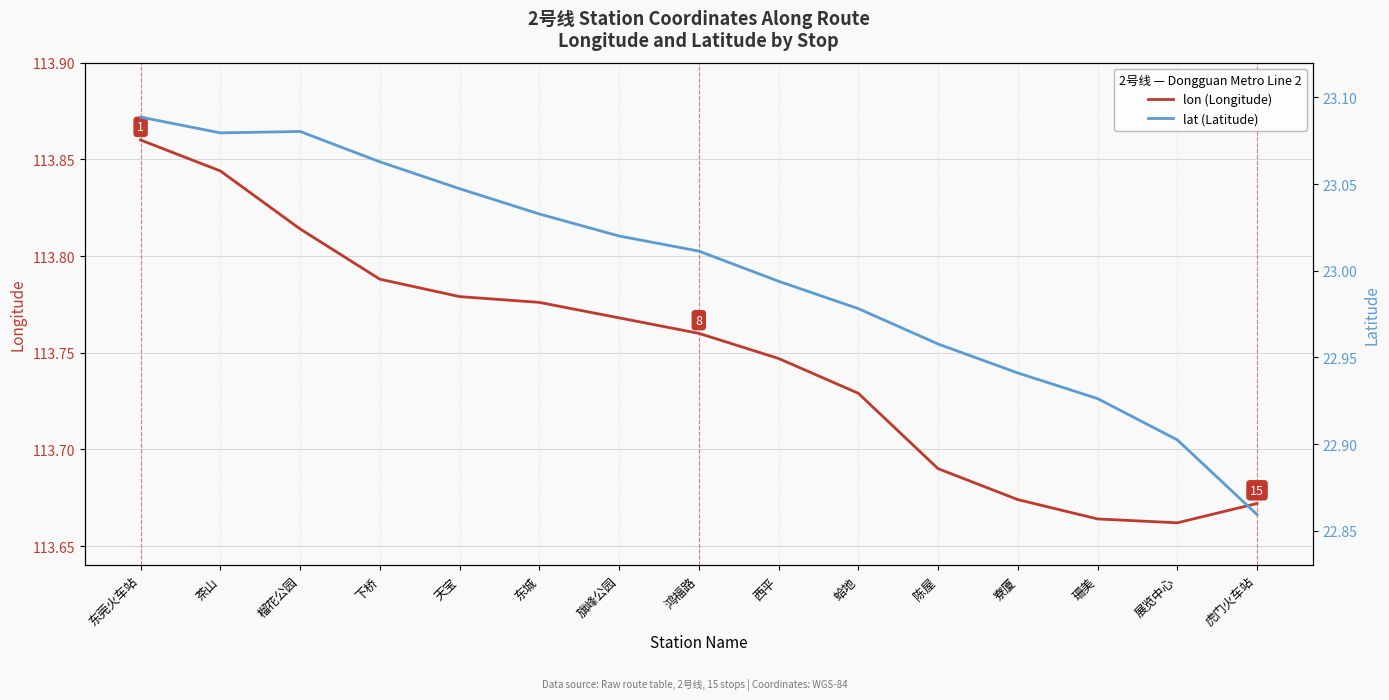

Between 旗峰公园 and 虎门火车站, which series saw the biggest shift?

lat (Latitude)